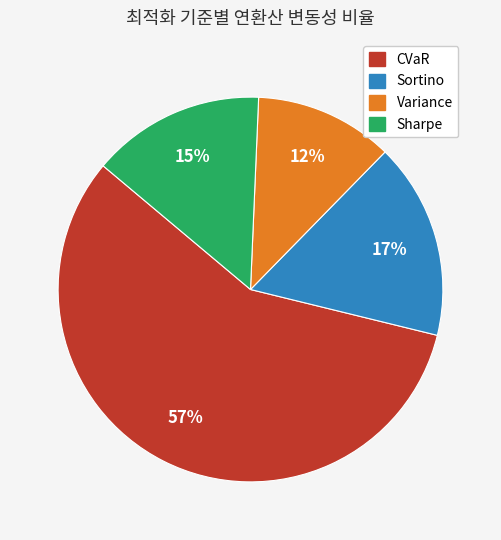

Is the sum of Sortino and Variance greater than half?

No